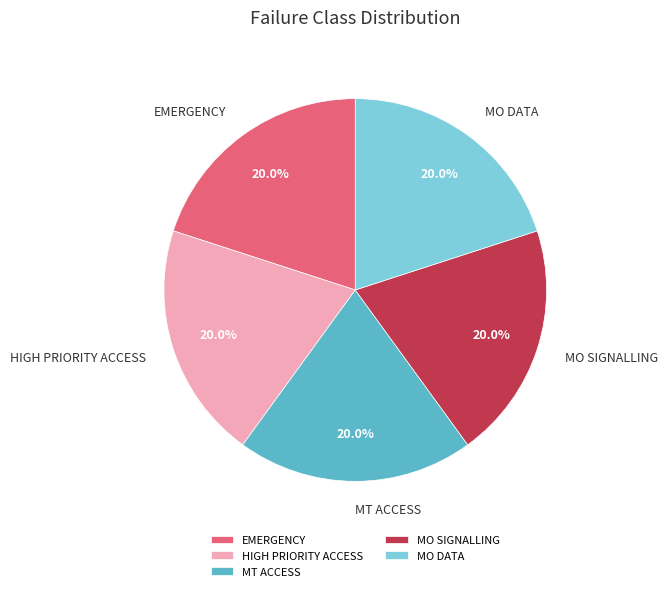

Does MO DATA account for over 50% of the chart?

No